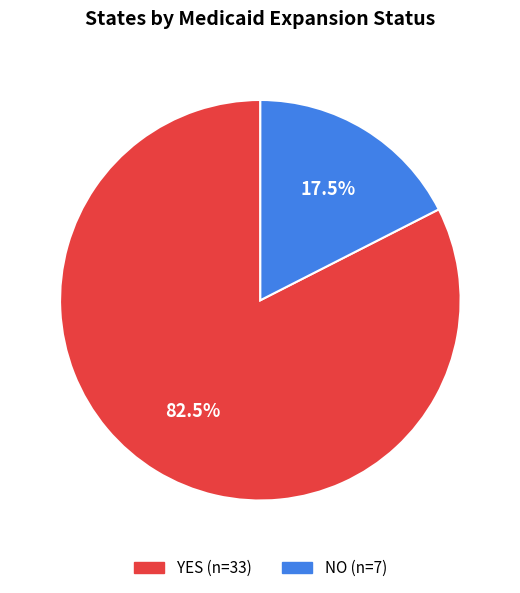

Does any single category account for the majority?

Yes